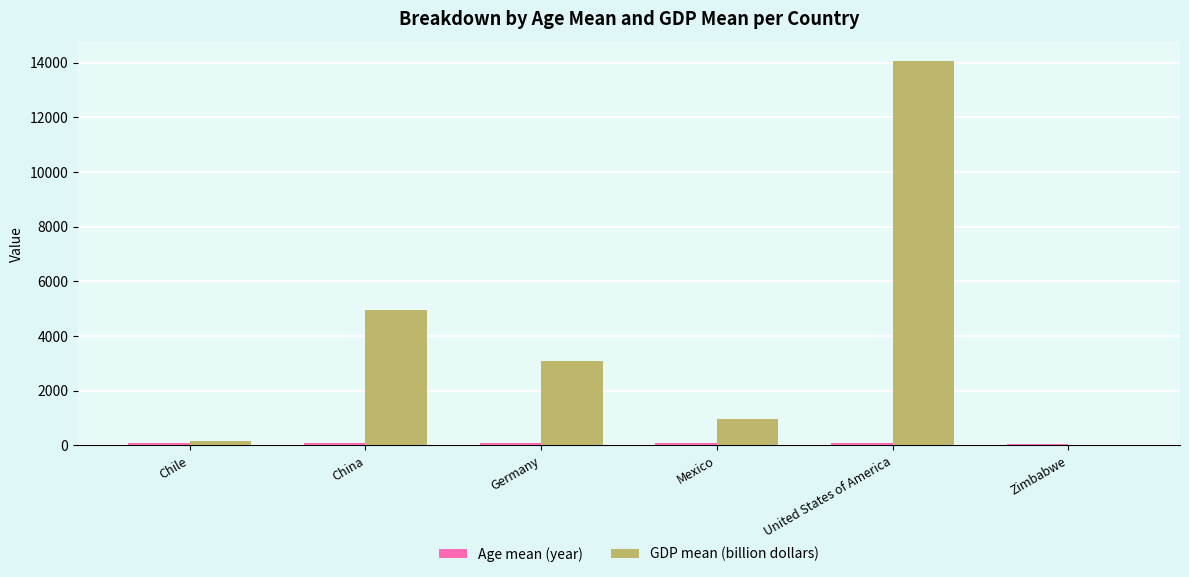

What is the sum of the GDP mean (billion dollars) values at China and United States of America?

19032.7